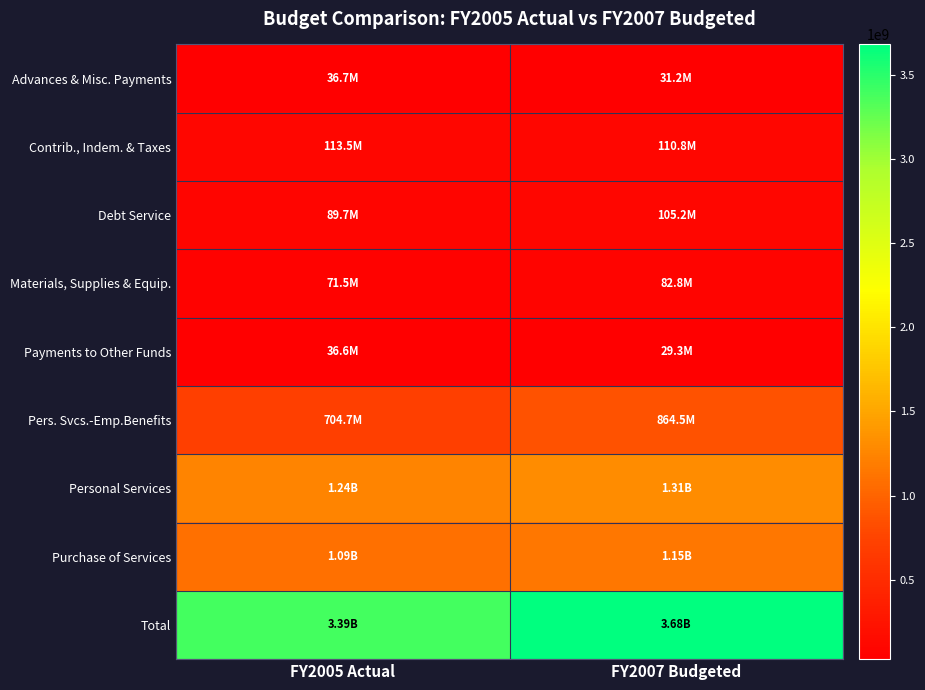

Count the number of data series in this chart.

9